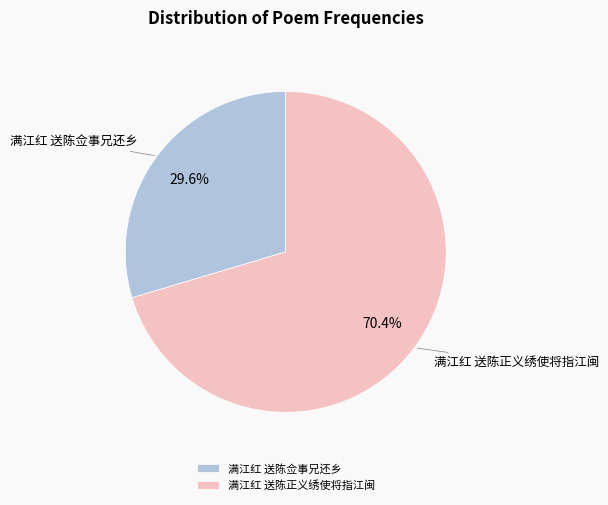

What is the smallest slice in the pie chart?

满江红 送陈佥事兄还乡